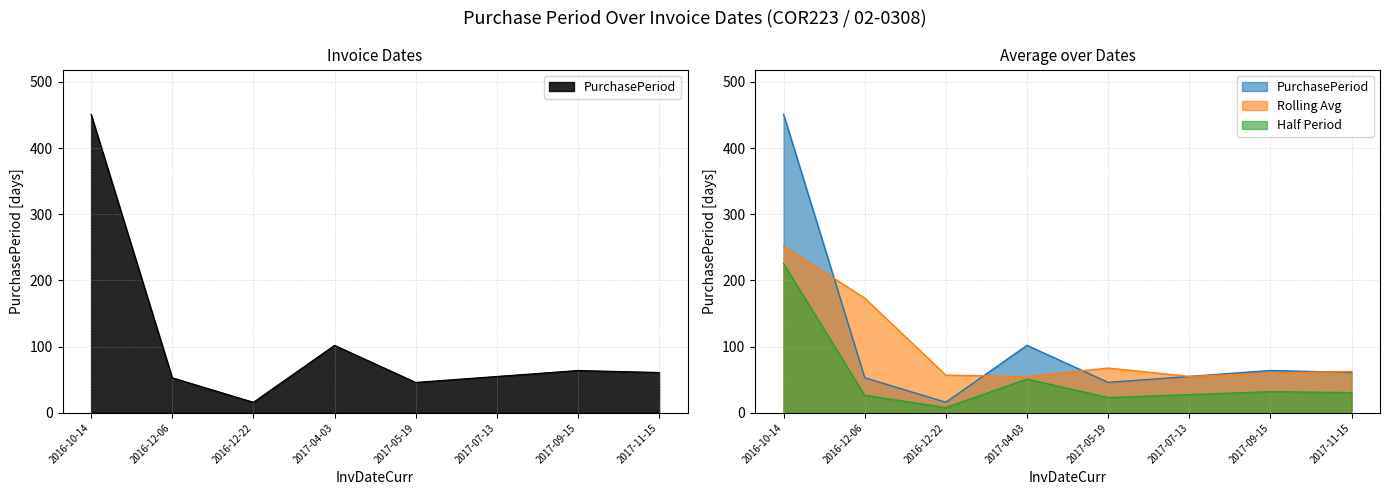

Between 2016-12-06 and 2017-07-13, which is larger?

2017-07-13